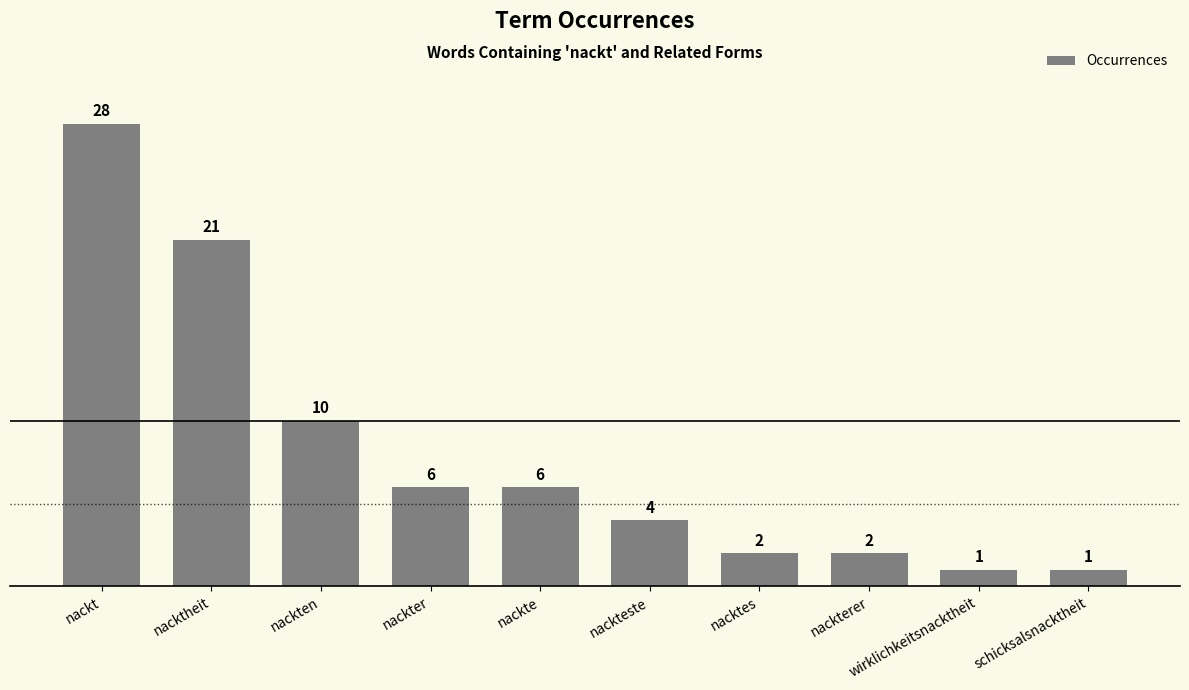

How many values are below 6?

5